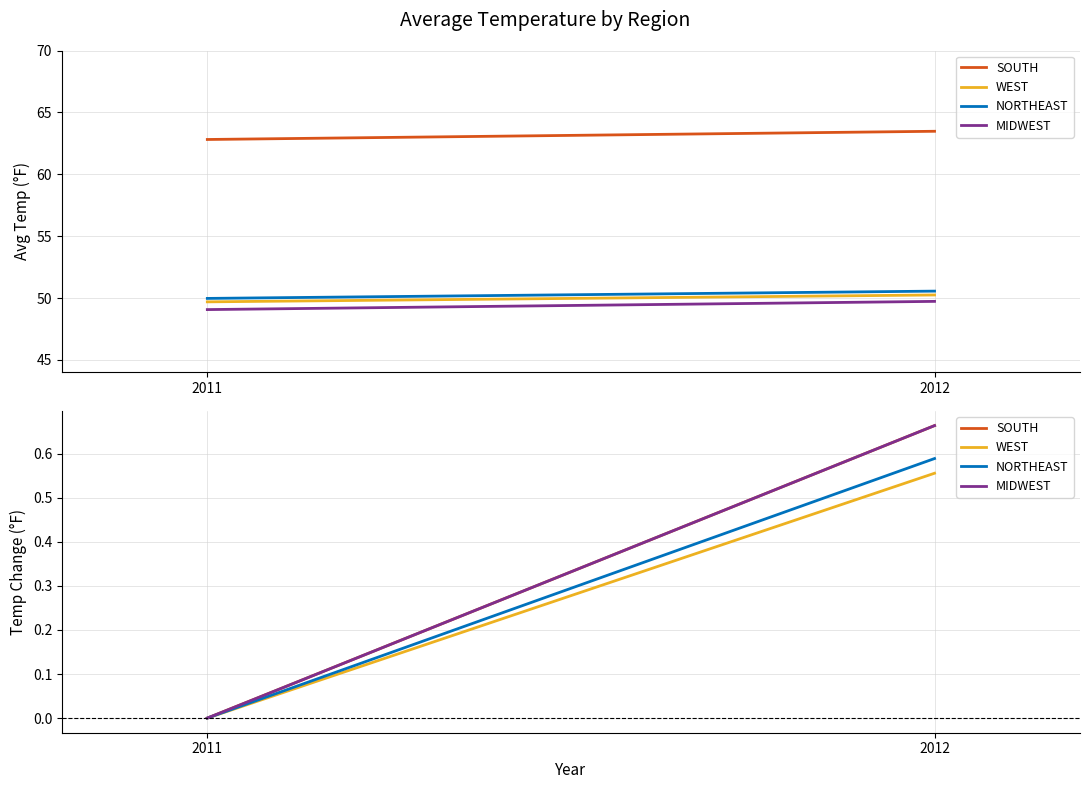

Is the value of WEST at 2011 greater than the value of NORTHEAST at 2011?

No